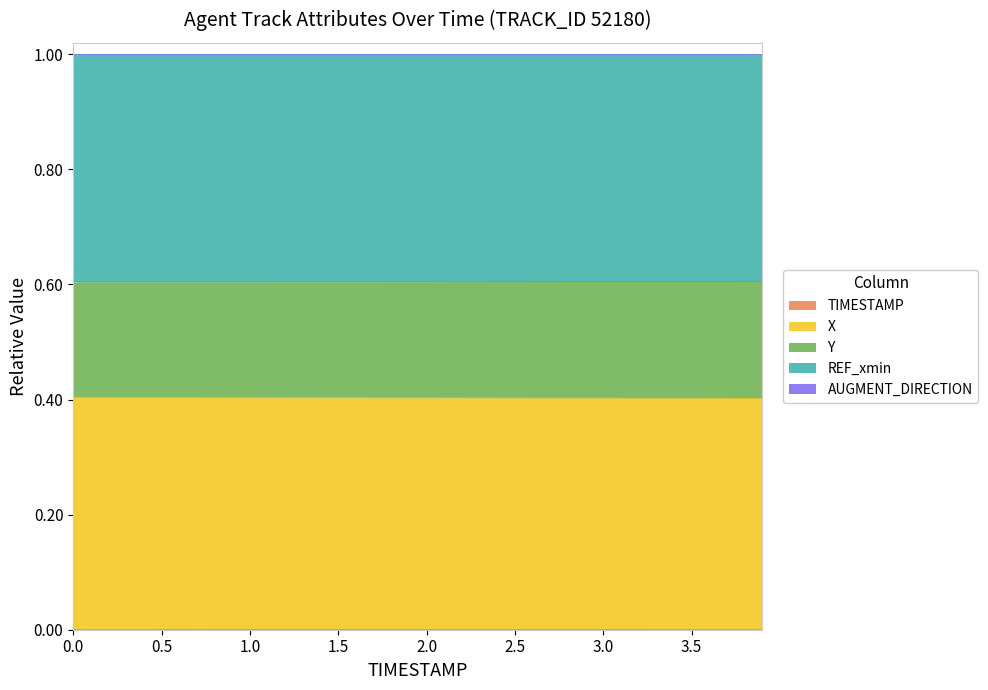

At how many categories does at least one series exceed 0?

9